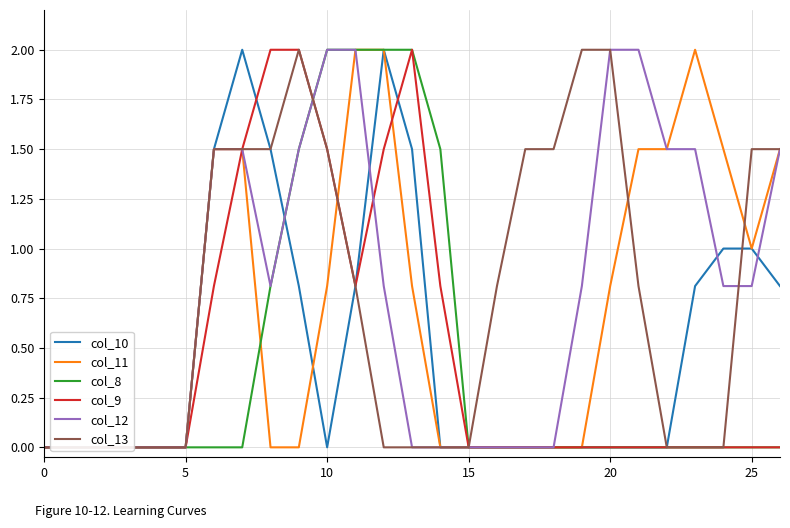

Between which two adjacent categories do col_10 and col_13 first intersect?

24 and 25